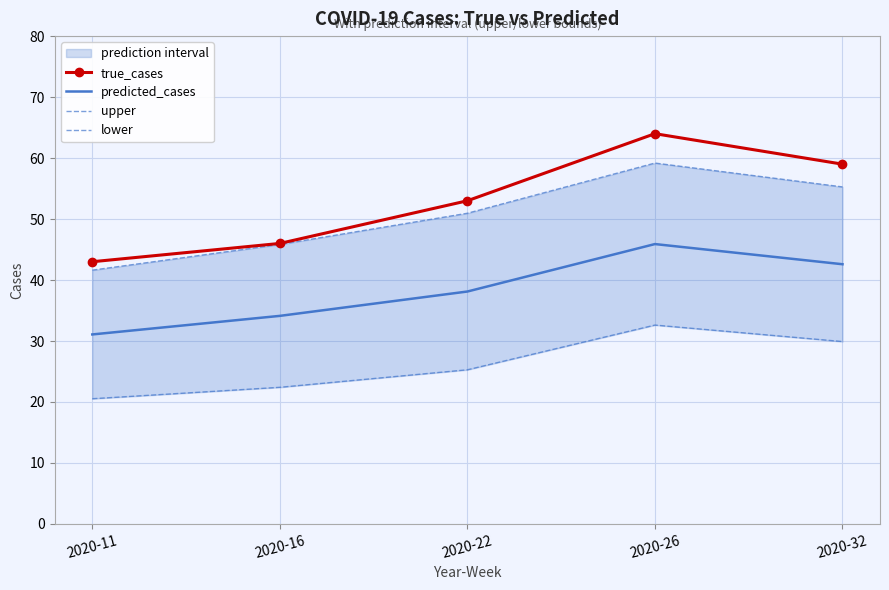

List the series in order of their peak value, highest first.

true_cases, upper, predicted_cases, lower